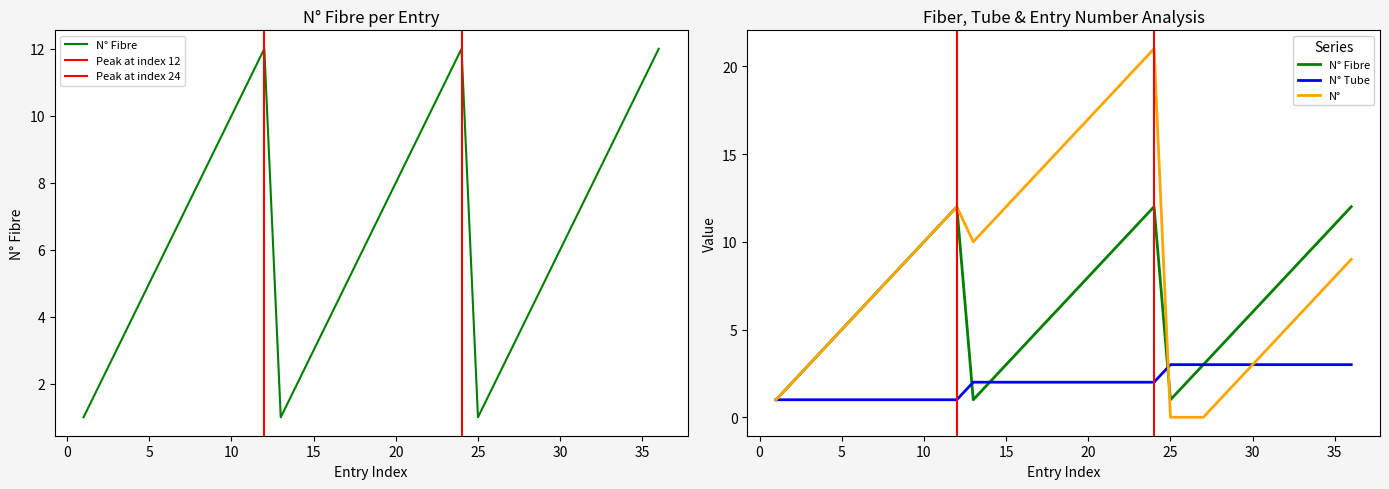

List the series in order of their overall mean, highest first.

N°, N° Fibre, N° Tube